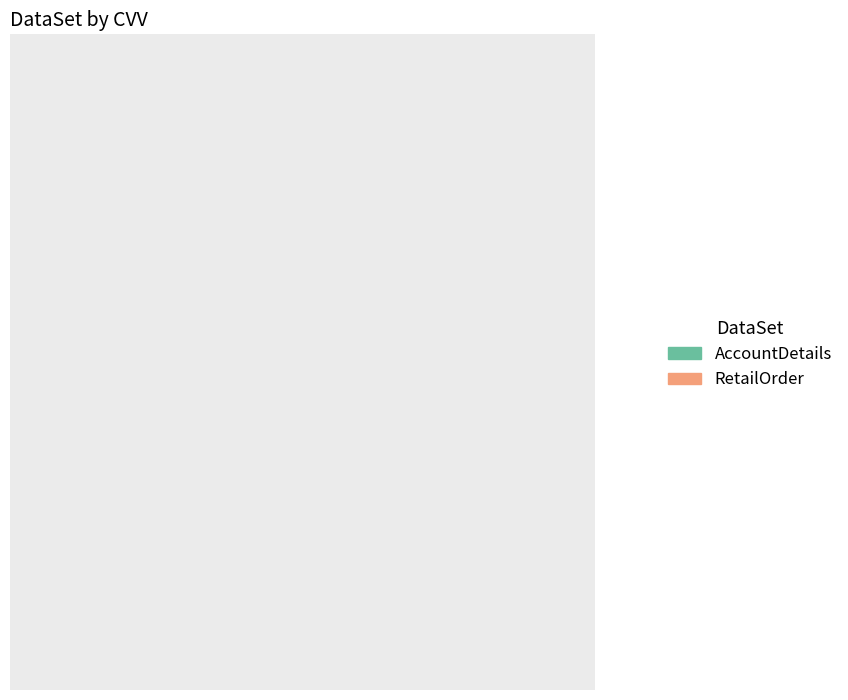

What percentage is NOT represented by AccountDetails?

22.2%